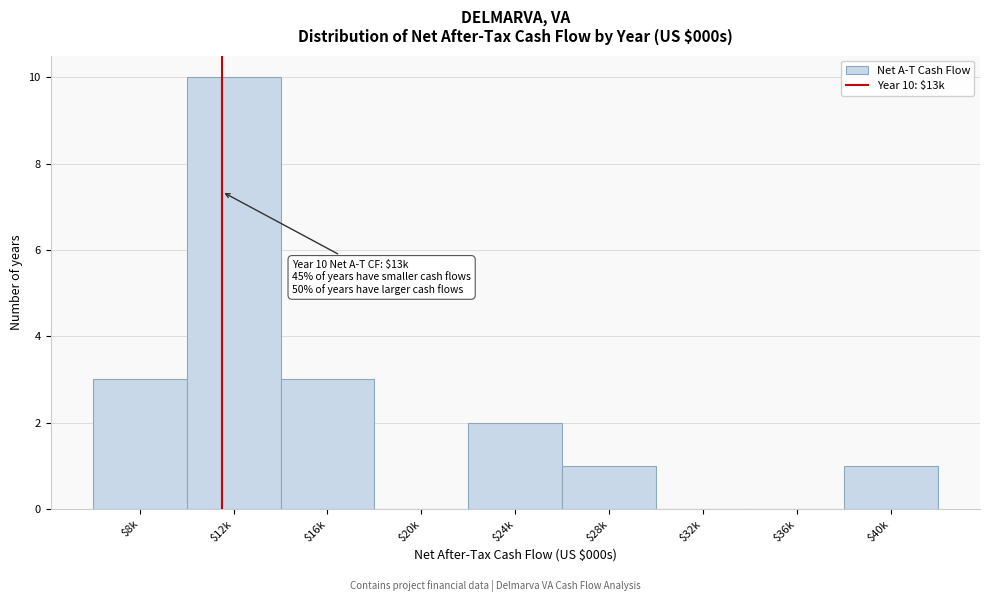

Is it true that the value at $32k is 0?

True